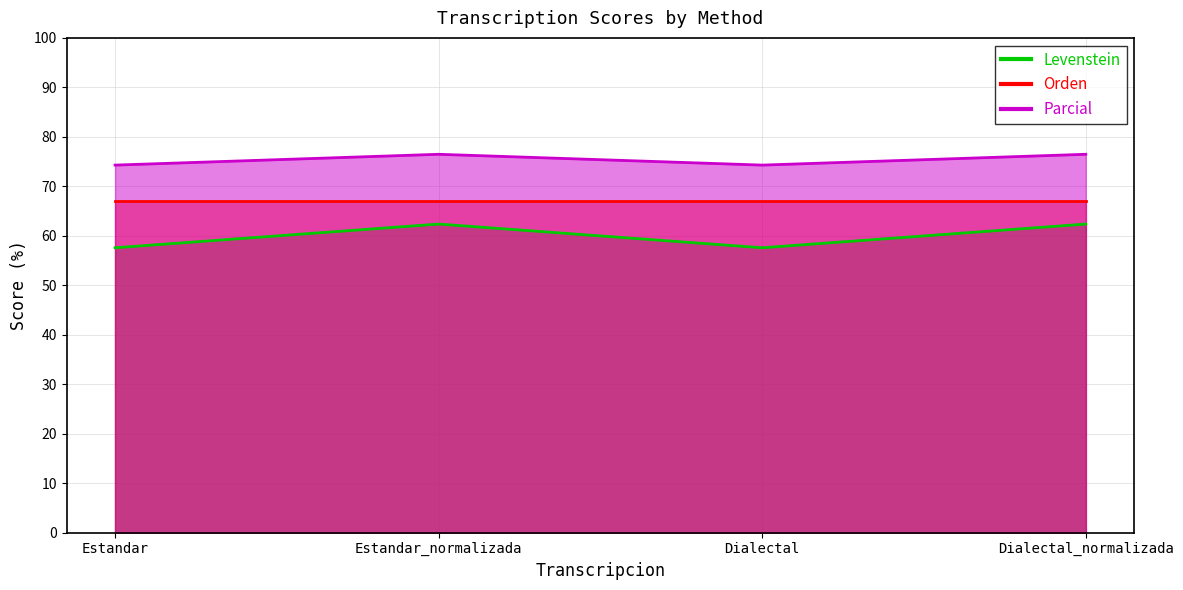

How many values in the Parcial series exceed 76?

2